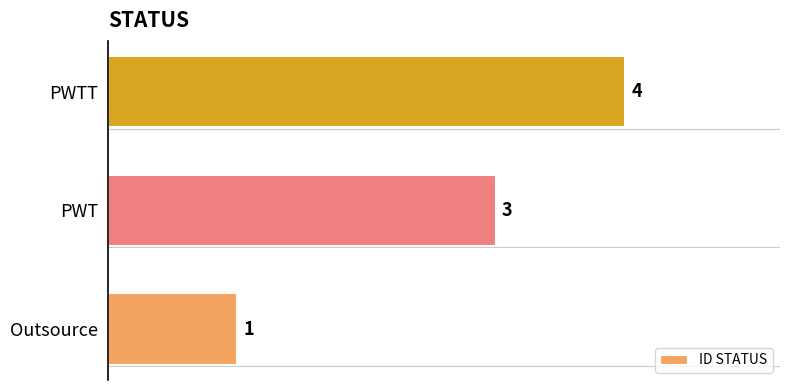

Reading bottom to top, transcribe all the data shown in this chart.

Outsource=1	PWT=3	PWTT=4